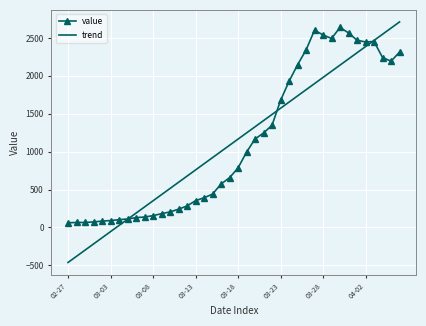

How many times do value and trend cross each other?

3